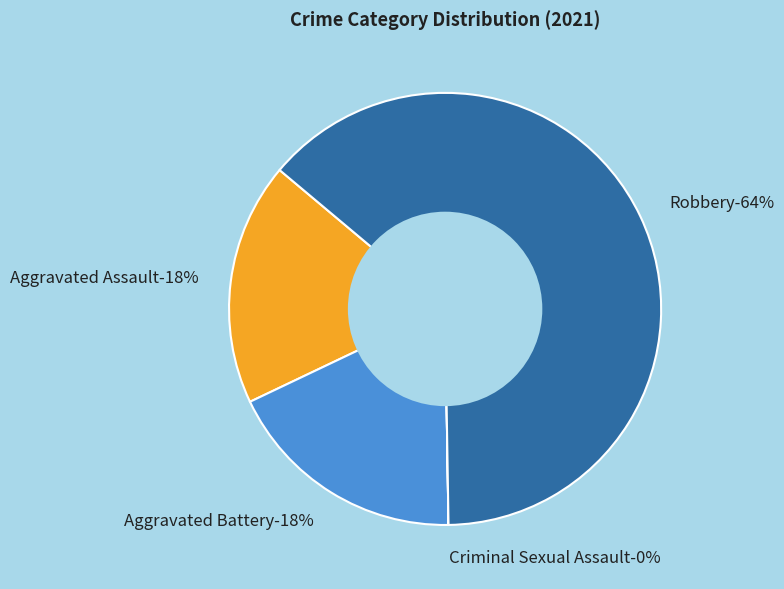

Which has a higher value, Aggravated Battery or Criminal Sexual Assault?

Aggravated Battery